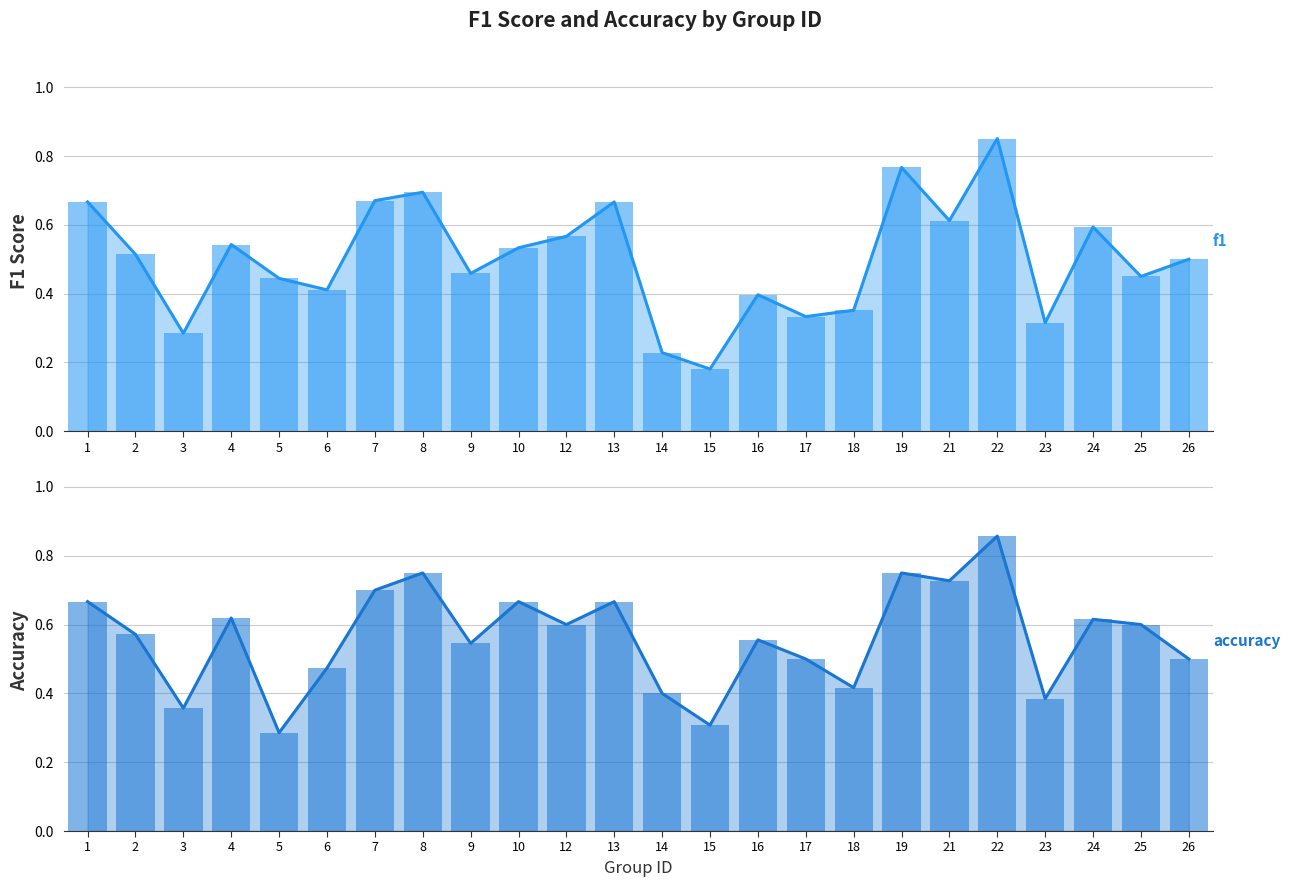

At which category is the sum across all series the highest?

22